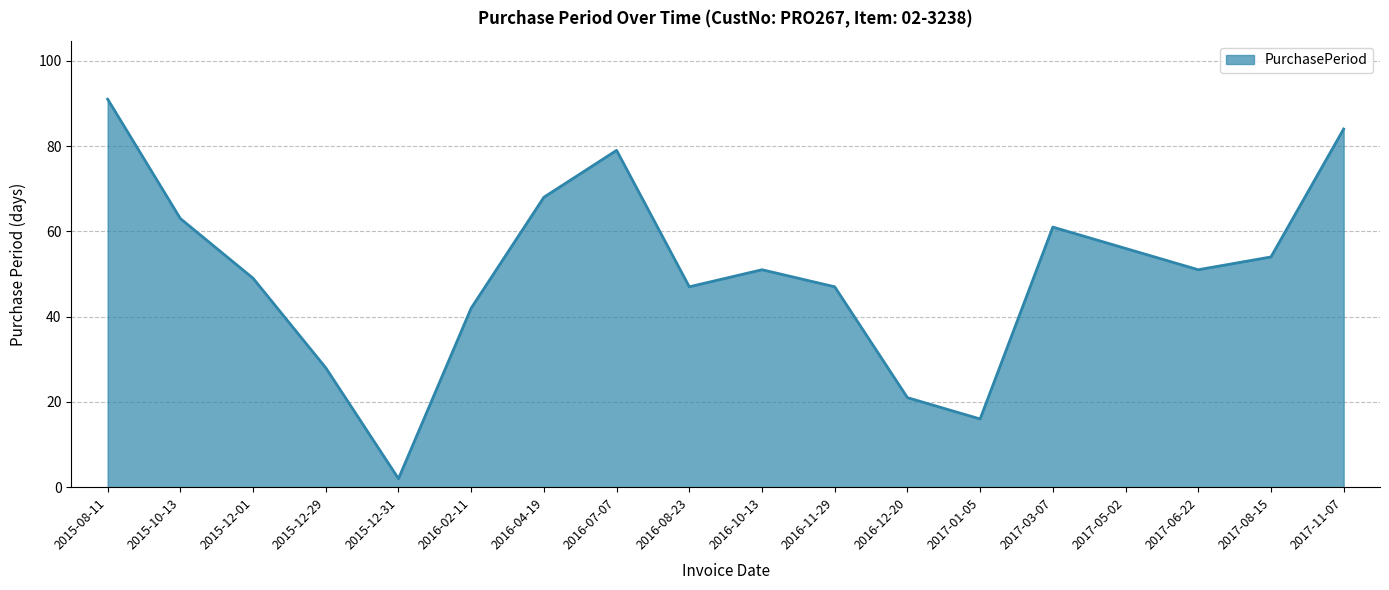

Where does the data first go above 51?

2015-08-11